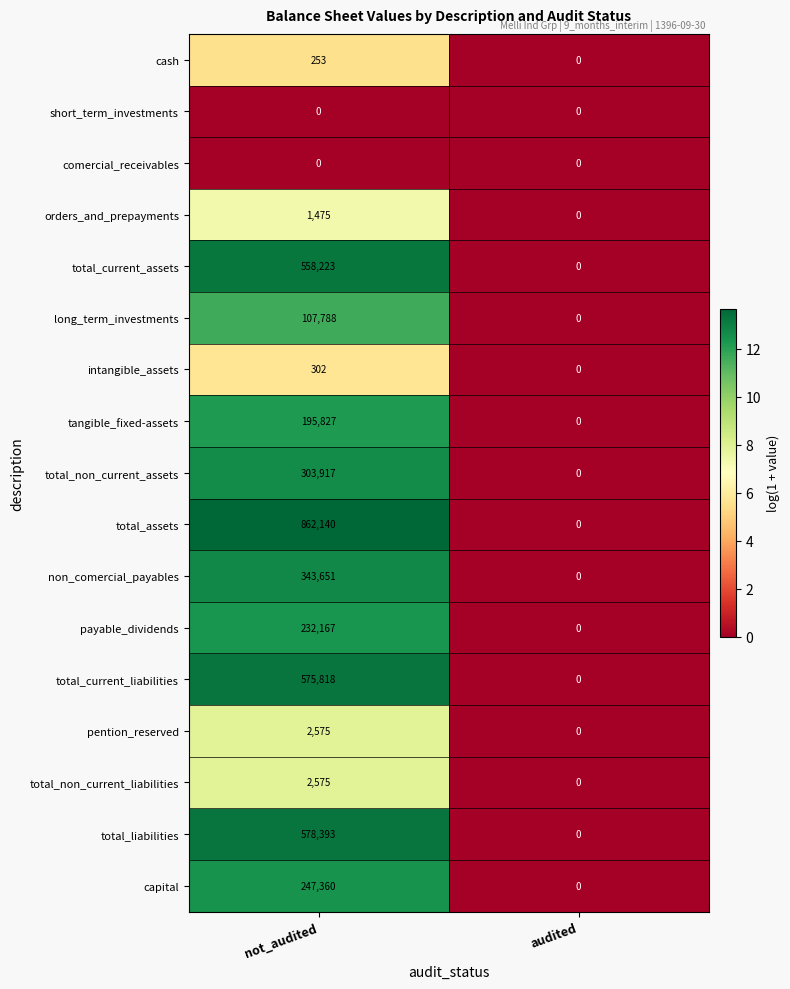

Is it true that total_assets equals 862140 at not_audited?

True